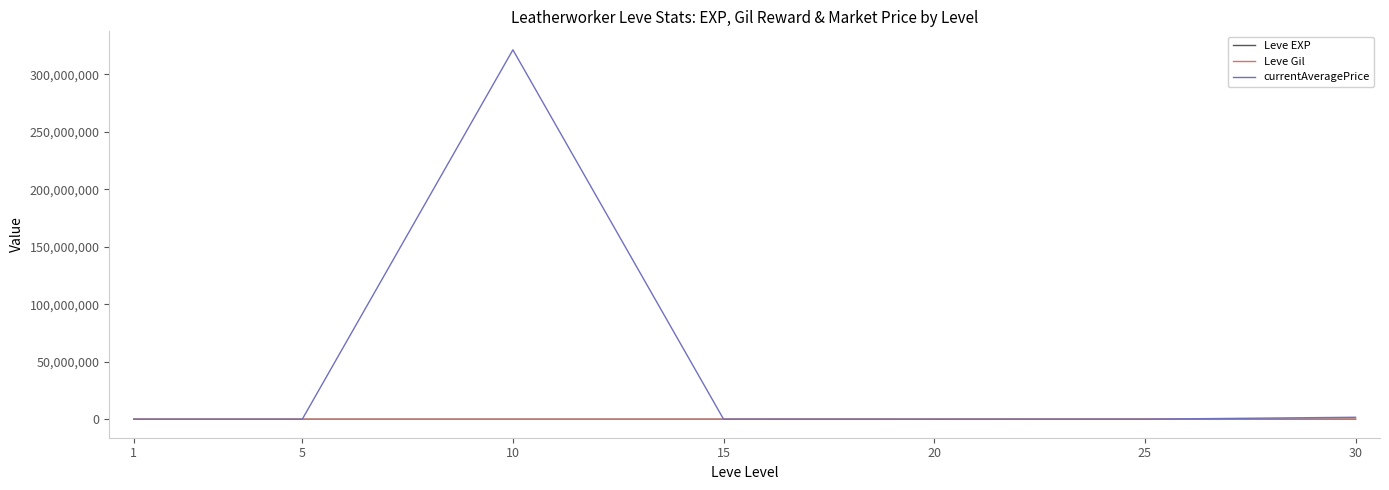

What is the greatest value displayed?

321355070.0